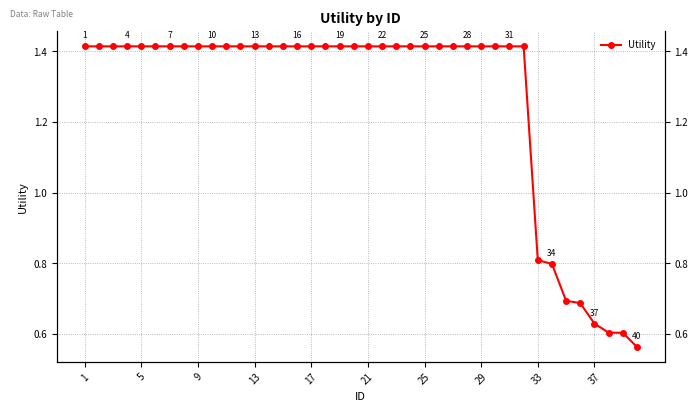

Approximately how many times larger is the value at 39 compared to 28?

0.4